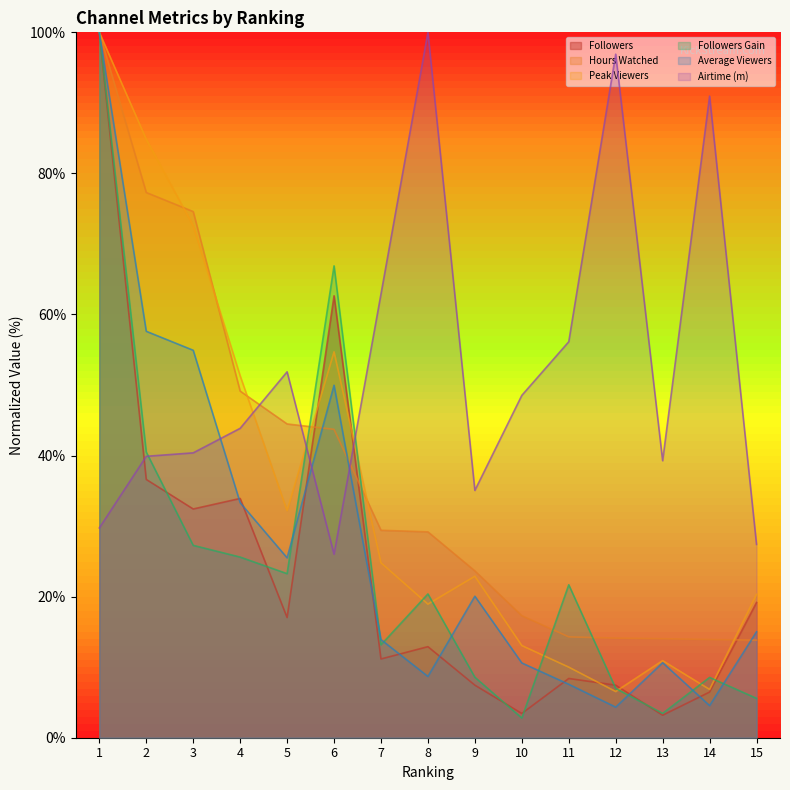

Which series has the largest total across all categories?

Airtime (m)